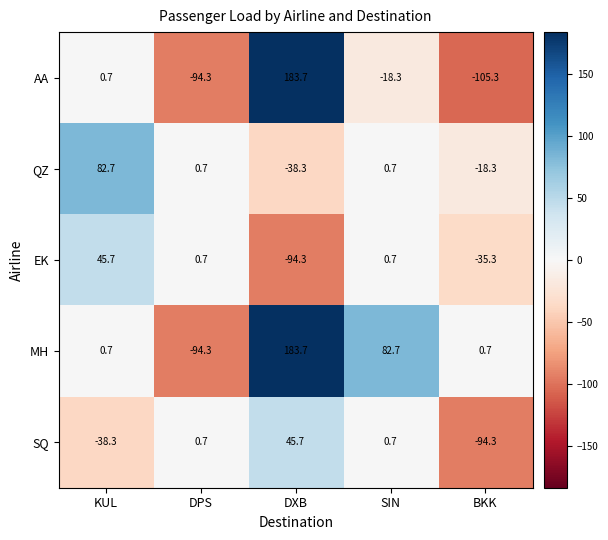

At which category is the sum across all series the highest?

DXB